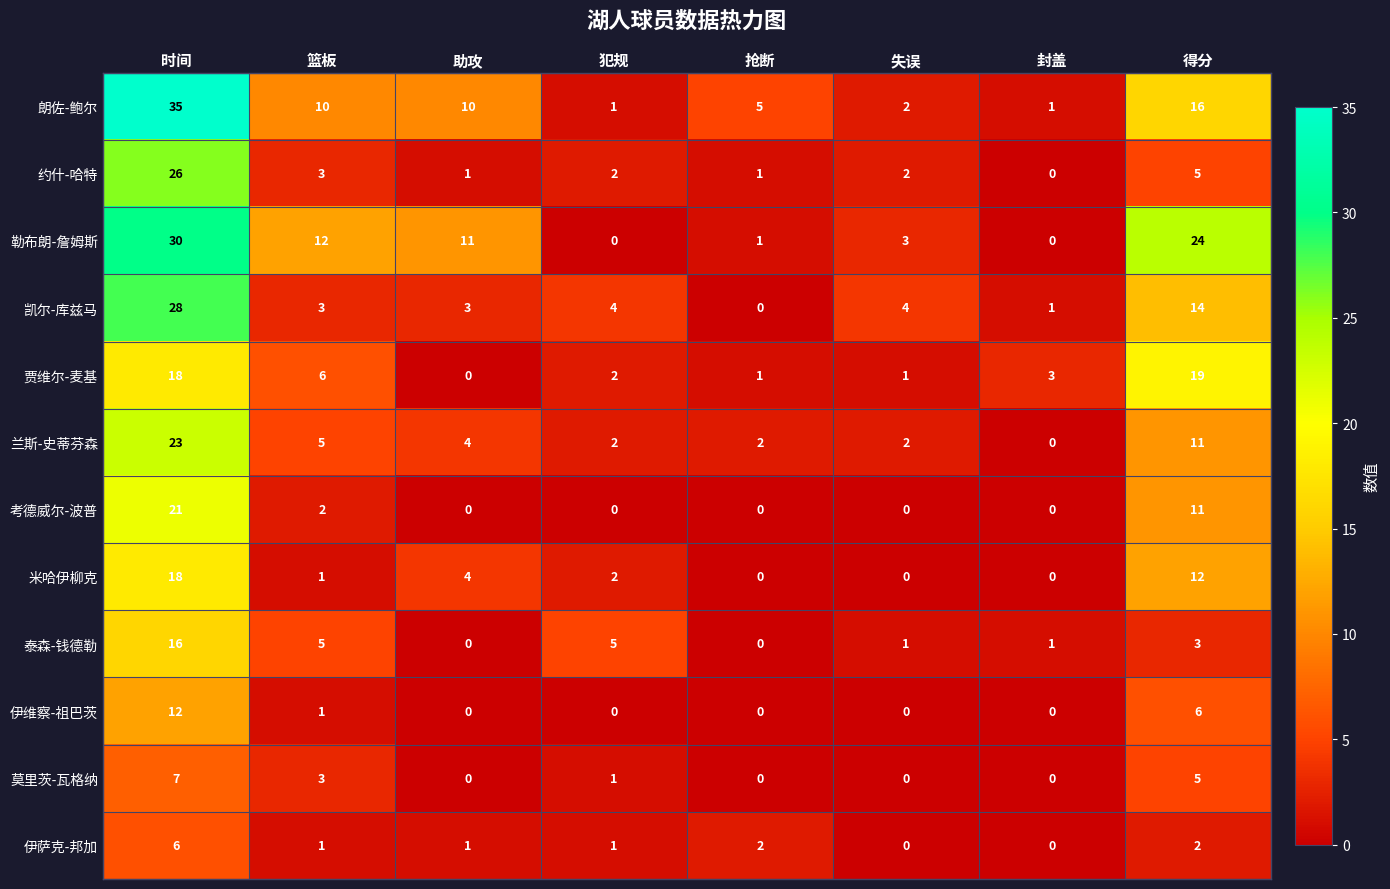

At which category does the chart reach its peak across all series?

时间